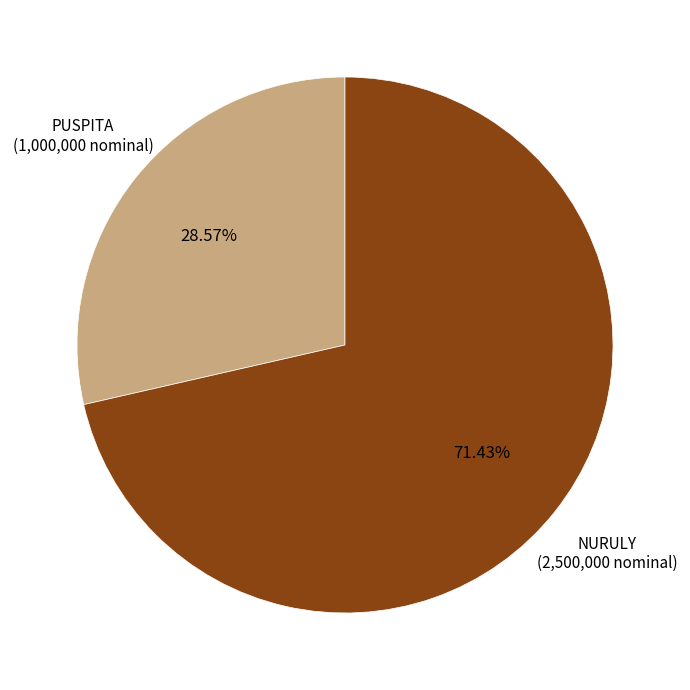

True or false: PUSPITA accounts for 40% of the total.

False